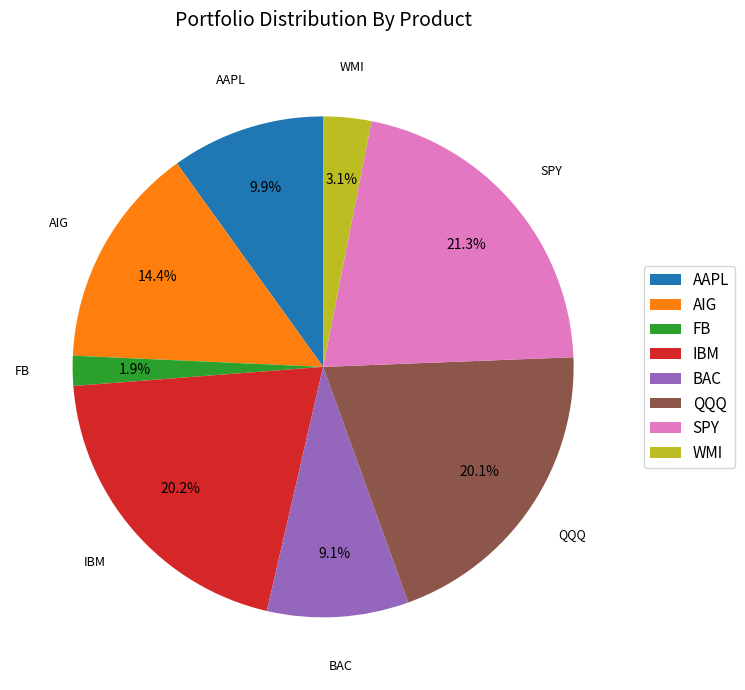

What is the ratio of the value at AIG to the value at WMI?

4.6